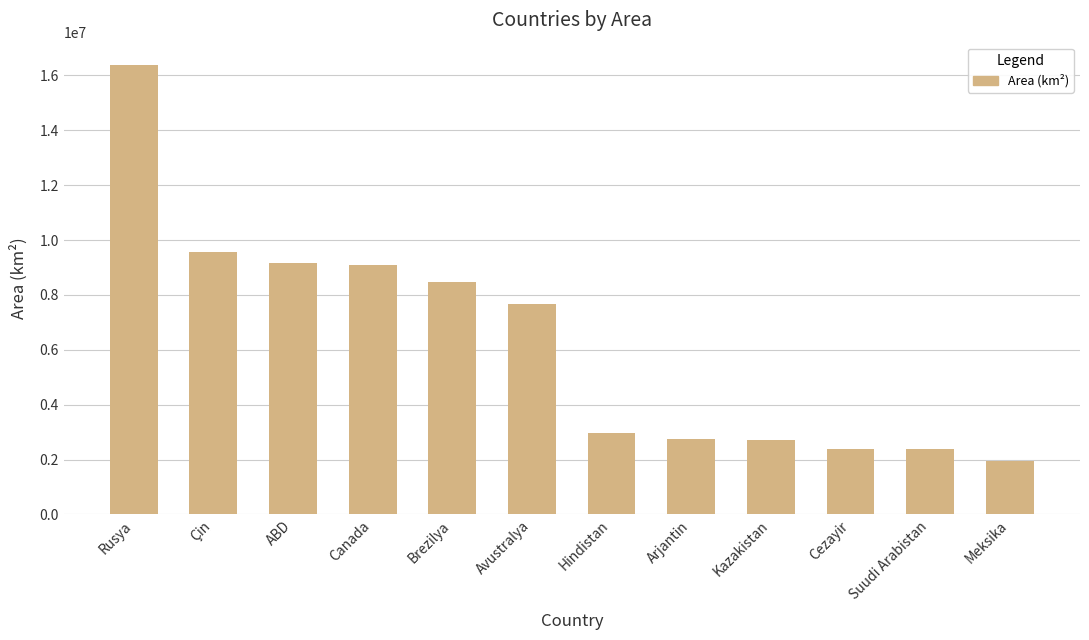

Does the chart contain any negative values?

No